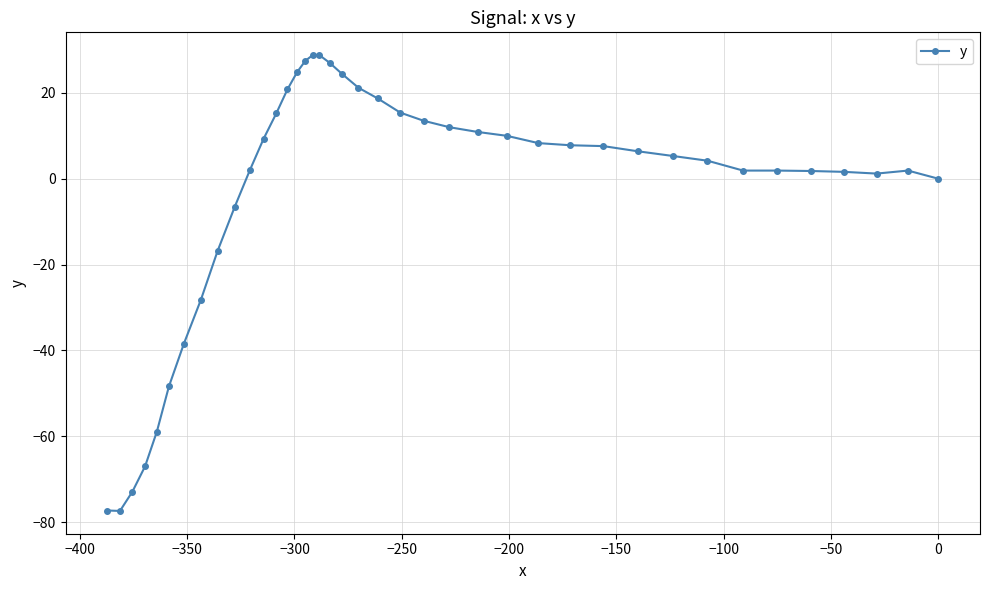

What is the minimum value shown in the chart?

-77.4